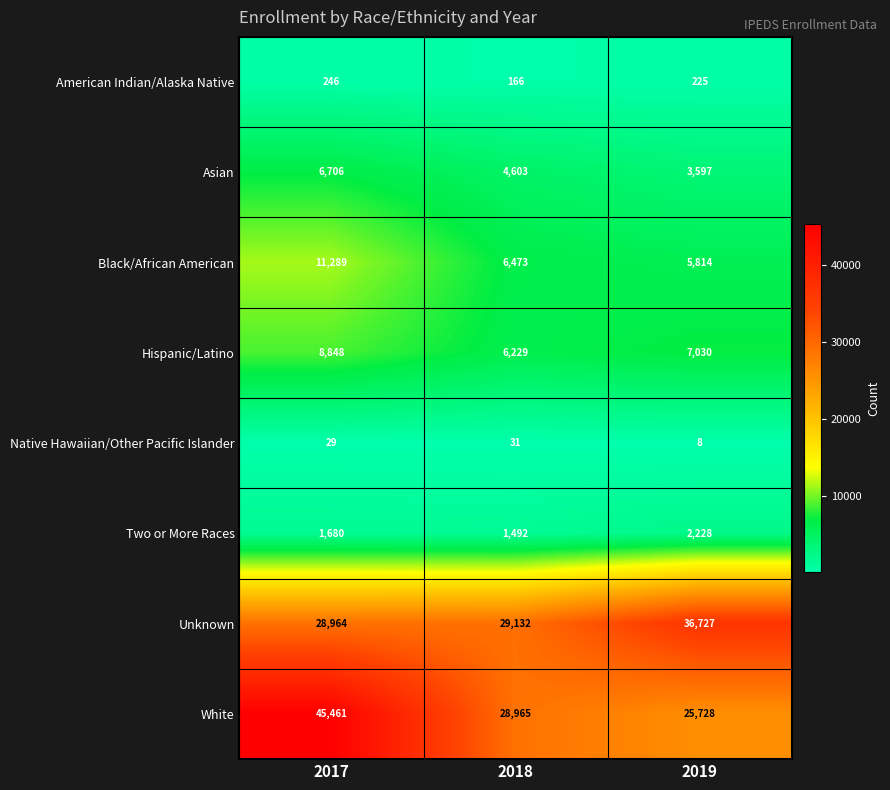

Rank the series at 2018 from highest to lowest value.

Unknown, White, Black/African American, Hispanic/Latino, Asian, Two or More Races, American Indian/Alaska Native, Native Hawaiian/Other Pacific Islander